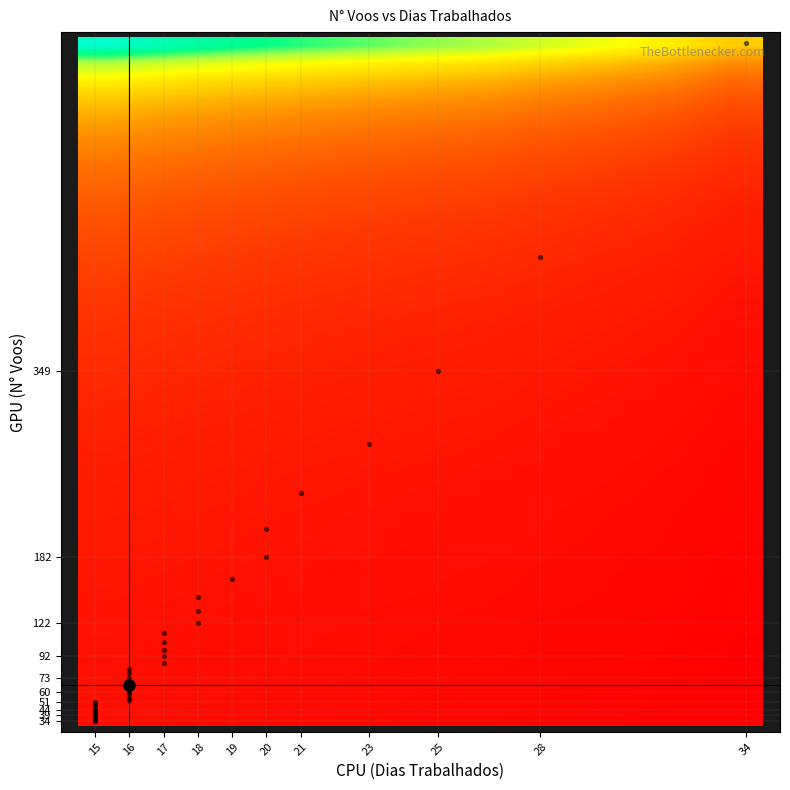

Reading left to right, what are all the values shown in this chart?

row_0: 15=43.0	16=40.3	17=37.9	18=35.8	19=33.9	20=32.2	21=30.7	23=28.0	25=25.8	28=23.0	34=19.0
row_1: 15=30.1	16=28.2	17=26.6	18=25.1	19=23.8	20=22.6	21=21.5	23=19.7	25=18.1	28=16.1	34=13.3
row_2: 15=23.3	16=21.8	17=20.5	18=19.4	19=18.4	20=17.4	21=16.6	23=15.2	25=14.0	28=12.5	34=10.3
row_3: 15=18.9	16=17.8	17=16.7	18=15.8	19=14.9	20=14.2	21=13.5	23=12.3	25=11.4	28=10.1	34=8.4
row_4: 15=15.9	16=14.9	17=14.1	18=13.3	19=12.6	20=11.9	21=11.4	23=10.4	25=9.6	28=8.5	34=7.0
row_5: 15=13.8	16=12.9	17=12.2	18=11.5	19=10.9	20=10.3	21=9.9	23=9.0	25=8.3	28=7.4	34=6.1
row_6: 15=12.1	16=11.4	17=10.7	18=10.1	19=9.6	20=9.1	21=8.7	23=7.9	25=7.3	28=6.5	34=5.4
row_7: 15=10.8	16=10.1	17=9.5	18=9.0	19=8.5	20=8.1	21=7.7	23=7.0	25=6.5	28=5.8	34=4.8
row_8: 15=9.7	16=9.1	17=8.6	18=8.1	19=7.7	20=7.3	21=7.0	23=6.3	25=5.8	28=5.2	34=4.3
row_9: 15=8.9	16=8.3	17=7.8	18=7.4	19=7.0	20=6.7	21=6.3	23=5.8	25=5.3	28=4.8	34=3.9
row_10: 15=8.1	16=7.6	17=7.2	18=6.8	19=6.4	20=6.1	21=5.8	23=5.3	25=4.9	28=4.4	34=3.6
row_11: 15=7.5	16=7.1	17=6.6	18=6.3	19=5.9	20=5.7	21=5.4	23=4.9	25=4.5	28=4.0	34=3.3
row_12: 15=7.0	16=6.6	17=6.2	18=5.8	19=5.5	20=5.2	21=5.0	23=4.6	25=4.2	28=3.8	34=3.1
row_13: 15=6.5	16=6.1	17=5.8	18=5.4	19=5.2	20=4.9	21=4.7	23=4.3	25=3.9	28=3.5	34=2.9
row_14: 15=6.1	16=5.8	17=5.4	18=5.1	19=4.8	20=4.6	21=4.4	23=4.0	25=3.7	28=3.3	34=2.7
row_15: 15=5.7	16=5.4	17=5.1	18=4.8	19=4.5	20=4.3	21=4.1	23=3.7	25=3.4	28=3.1	34=2.5
row_16: 15=5.4	16=5.1	17=4.8	18=4.5	19=4.3	20=4.0	21=3.9	23=3.5	25=3.2	28=2.9	34=2.4
row_17: 15=5.1	16=4.8	17=4.5	18=4.3	19=4.1	20=3.9	21=3.7	23=3.3	25=3.1	28=2.8	34=2.3
row_18: 15=4.9	16=4.6	17=4.3	18=4.1	19=3.8	20=3.6	21=3.5	23=3.2	25=2.9	28=2.6	34=2.1
row_19: 15=4.6	16=4.3	17=4.1	18=3.8	19=3.6	20=3.5	21=3.3	23=3.0	25=2.8	28=2.5	34=2.0
row_20: 15=4.4	16=4.1	17=3.9	18=3.7	19=3.5	20=3.3	21=3.1	23=2.9	25=2.6	28=2.4	34=1.9
row_21: 15=4.2	16=3.9	17=3.7	18=3.5	19=3.3	20=3.1	21=3.0	23=2.7	25=2.5	28=2.2	34=1.9
row_22: 15=4.0	16=3.8	17=3.5	18=3.3	19=3.2	20=3.0	21=2.9	23=2.6	25=2.4	28=2.1	34=1.8
row_23: 15=3.9	16=3.6	17=3.4	18=3.2	19=3.1	20=2.9	21=2.8	23=2.5	25=2.3	28=2.1	34=1.7
row_24: 15=3.7	16=3.4	17=3.2	18=3.1	19=2.9	20=2.8	21=2.6	23=2.4	25=2.2	28=2.0	34=1.6
row_25: 15=3.5	16=3.3	17=3.1	18=2.9	19=2.8	20=2.6	21=2.5	23=2.3	25=2.1	28=1.9	34=1.6
row_26: 15=3.4	16=3.2	17=3.0	18=2.8	19=2.7	20=2.5	21=2.4	23=2.2	25=2.0	28=1.8	34=1.5
row_27: 15=3.3	16=3.1	17=2.9	18=2.7	19=2.6	20=2.5	21=2.3	23=2.1	25=2.0	28=1.8	34=1.4
row_28: 15=3.2	16=3.0	17=2.8	18=2.7	19=2.5	20=2.4	21=2.3	23=2.1	25=1.9	28=1.7	34=1.4
row_29: 15=3.1	16=2.9	17=2.7	18=2.6	19=2.4	20=2.3	21=2.2	23=2.0	25=1.8	28=1.6	34=1.4
row_30: 15=2.9	16=2.8	17=2.6	18=2.4	19=2.3	20=2.2	21=2.1	23=1.9	25=1.8	28=1.6	34=1.3
row_31: 15=2.9	16=2.7	17=2.5	18=2.4	19=2.3	20=2.1	21=2.0	23=1.9	25=1.7	28=1.5	34=1.3
row_32: 15=2.7	16=2.6	17=2.4	18=2.3	19=2.2	20=2.0	21=2.0	23=1.8	25=1.6	28=1.5	34=1.2
row_33: 15=2.7	16=2.5	17=2.4	18=2.2	19=2.1	20=2.0	21=1.9	23=1.7	25=1.6	28=1.4	34=1.2
row_34: 15=2.6	16=2.4	17=2.3	18=2.2	19=2.1	20=1.9	21=1.9	23=1.7	25=1.6	28=1.4	34=1.1
row_35: 15=2.5	16=2.4	17=2.2	18=2.1	19=2.0	20=1.9	21=1.8	23=1.7	25=1.5	28=1.4	34=1.1
row_36: 15=2.5	16=2.3	17=2.2	18=2.1	19=1.9	20=1.9	21=1.8	23=1.6	25=1.5	28=1.3	34=1.1
row_37: 15=2.4	16=2.2	17=2.1	18=2.0	19=1.9	20=1.8	21=1.7	23=1.6	25=1.4	28=1.3	34=1.1
row_38: 15=2.3	16=2.1	17=2.0	18=1.9	19=1.8	20=1.7	21=1.6	23=1.5	25=1.4	28=1.2	34=1.0